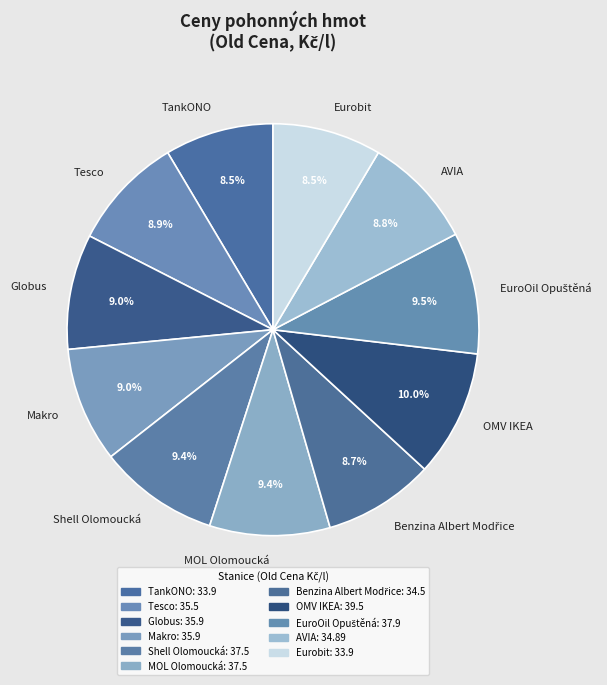

To the nearest percent, what is the average slice percentage?

9%